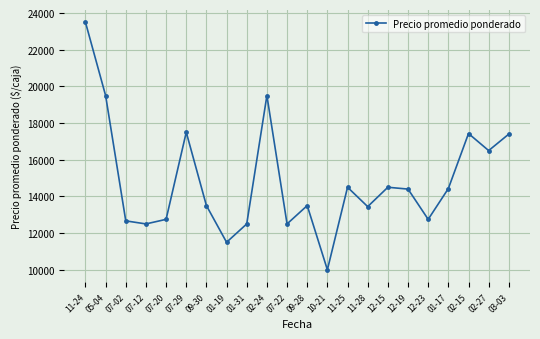

What is the smallest value displayed?

10000